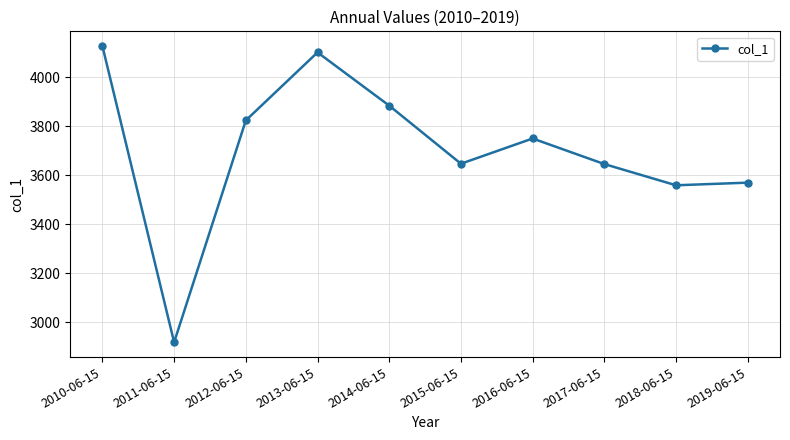

At which label does the data first exceed 3750?

2010-06-15